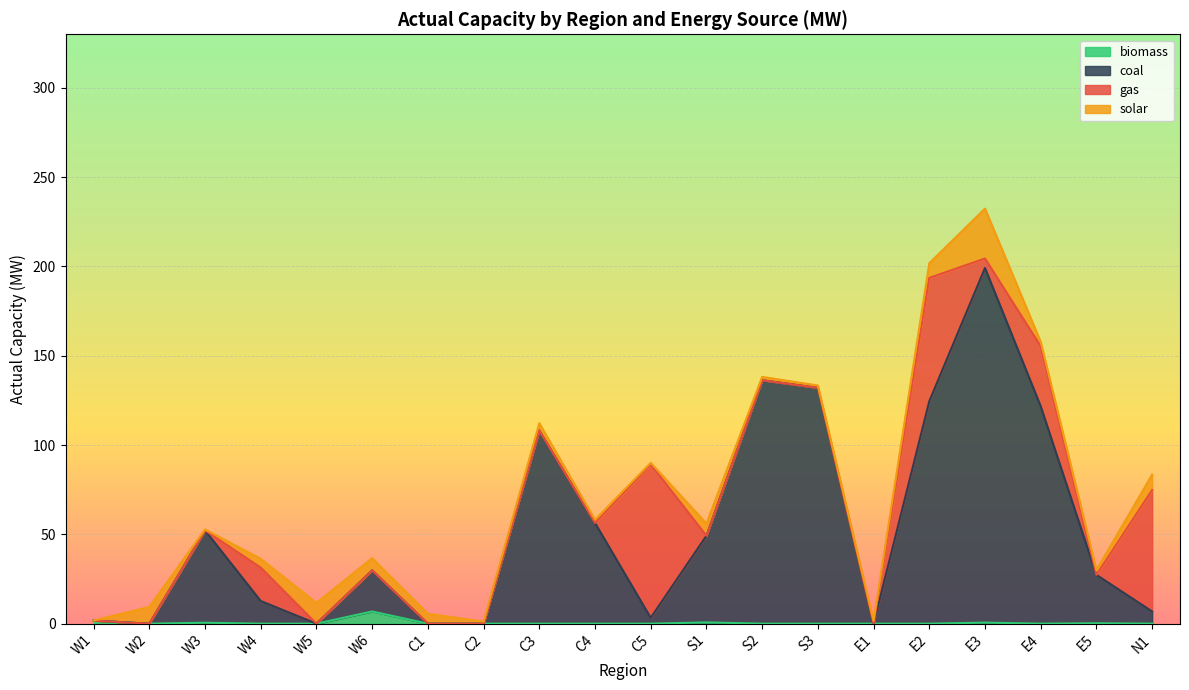

At which category is the sum across all series the highest?

E3